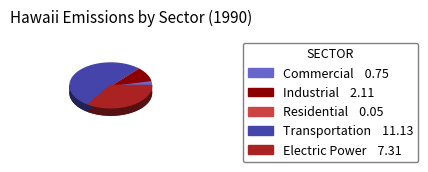

Rank the categories by value from lowest to highest.

Residential, Commercial, Industrial, Electric Power, Transportation